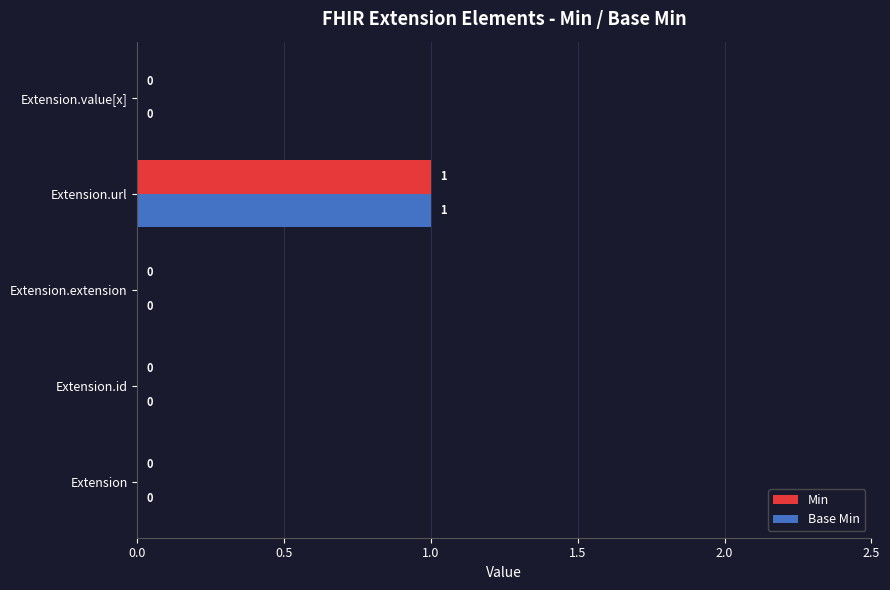

How many Min values are between 0 and 1?

5